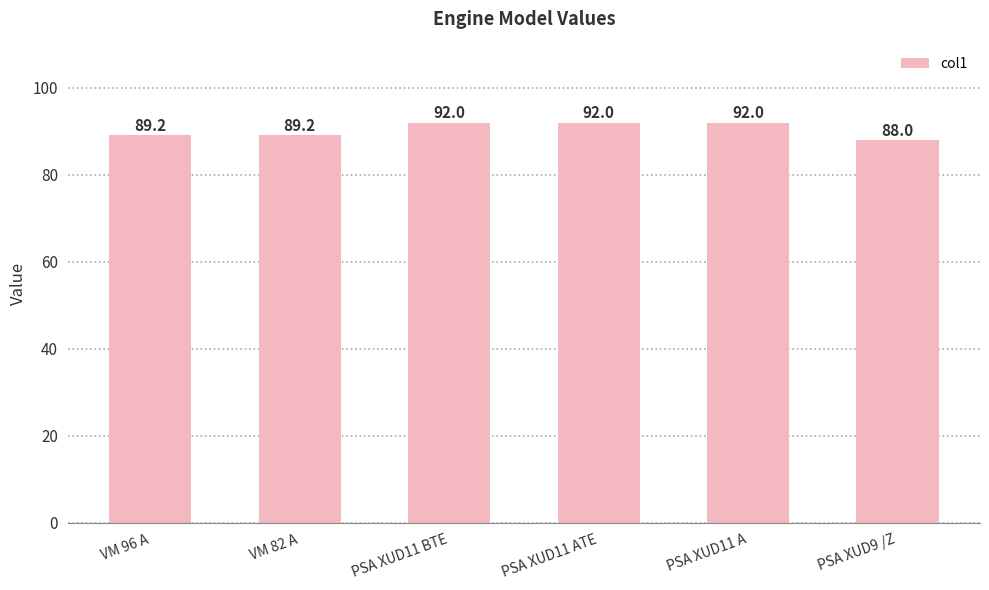

What position from the right is PSA XUD9 /Z?

1